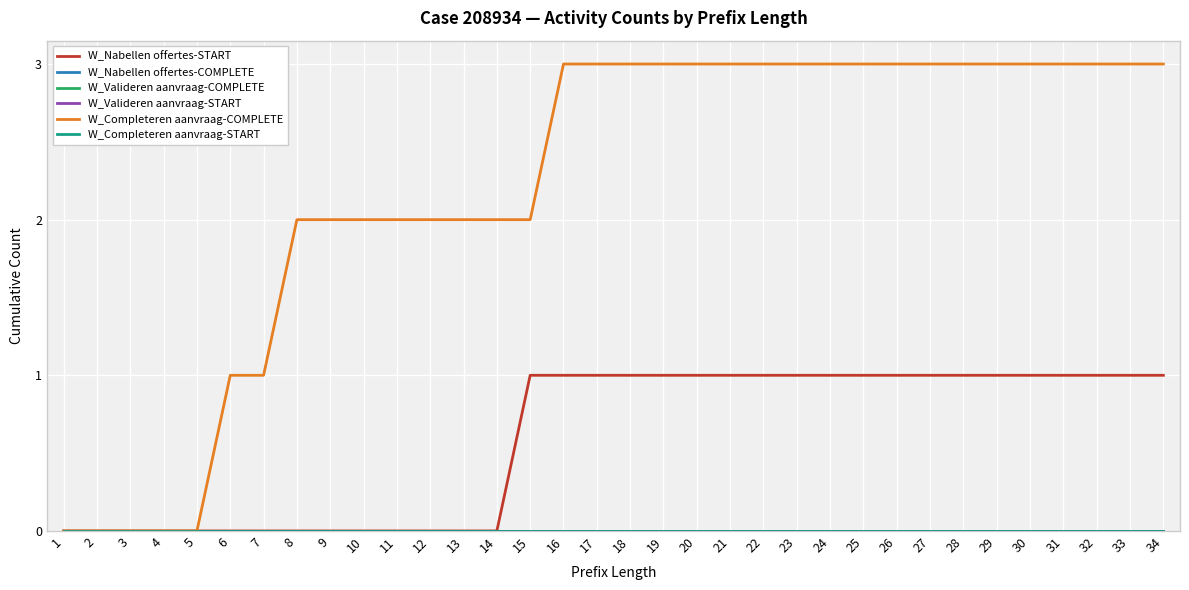

Does the chart display data point markers on the line(s)?

No